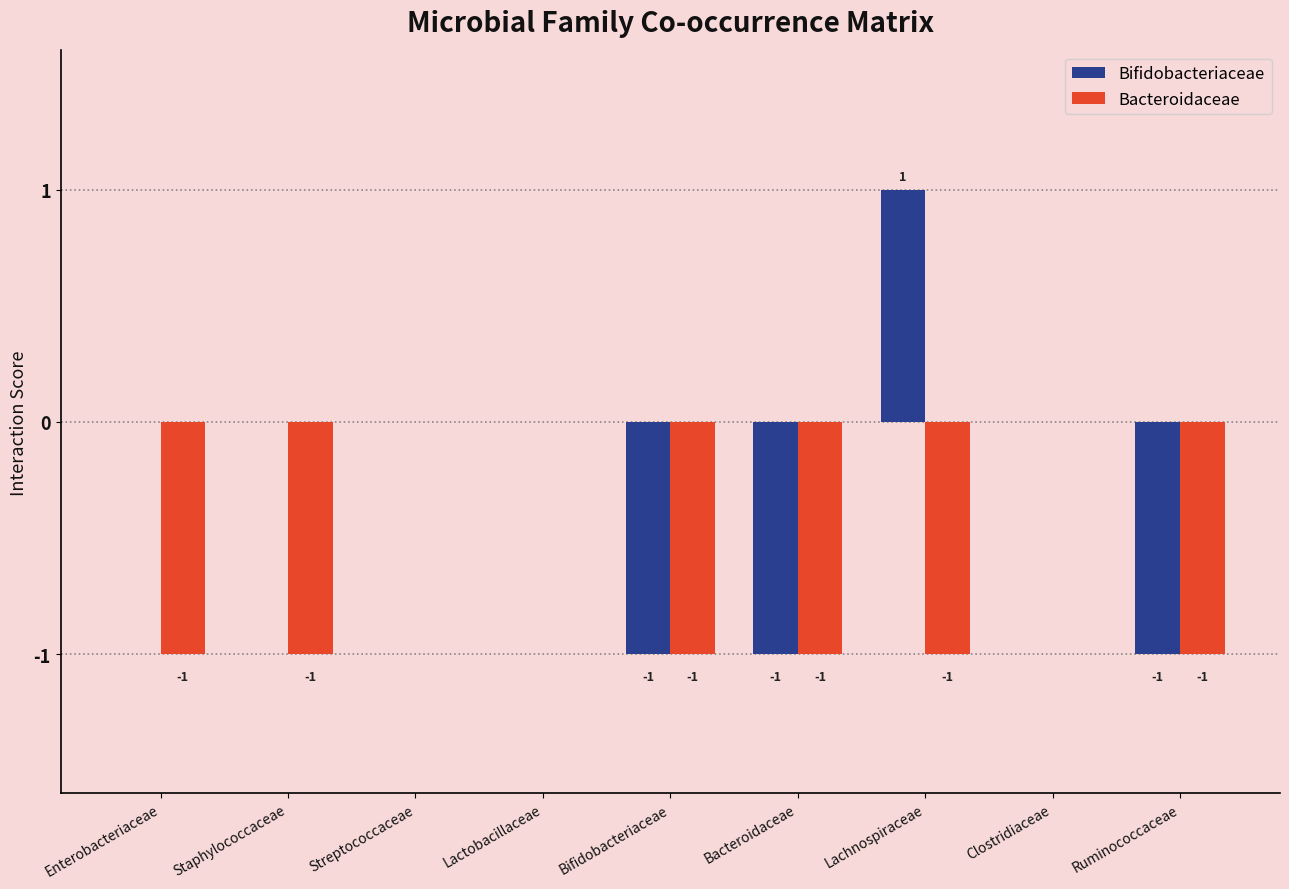

Between Enterobacteriaceae and Bacteroidaceae, which series saw the biggest shift?

Bifidobacteriaceae